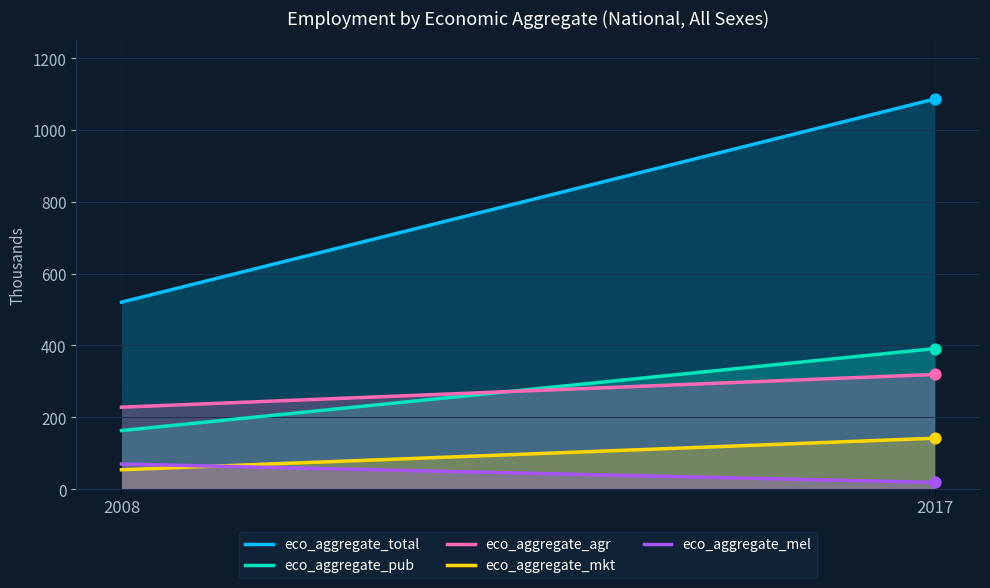

At how many categories does at least one series exceed 27?

2